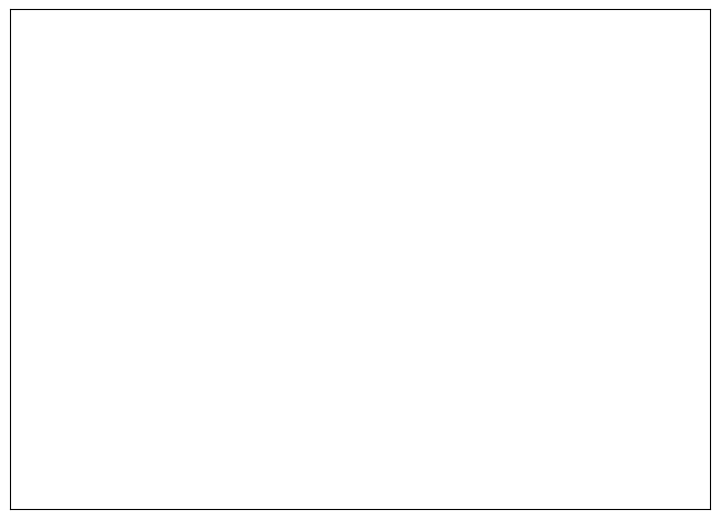

To the nearest percent, what is the average slice percentage?

25%